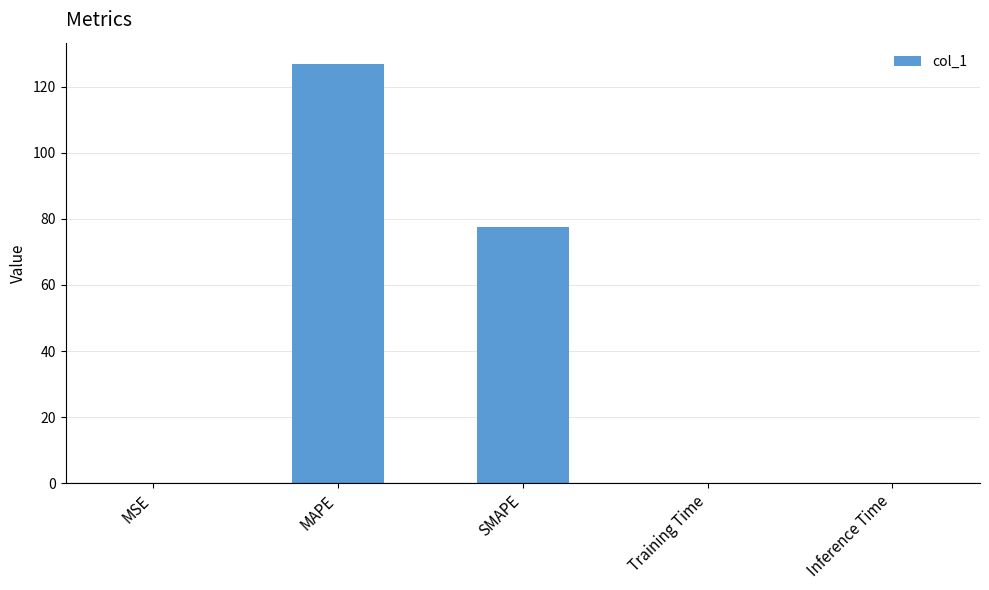

Does the chart contain stacked bars?

No